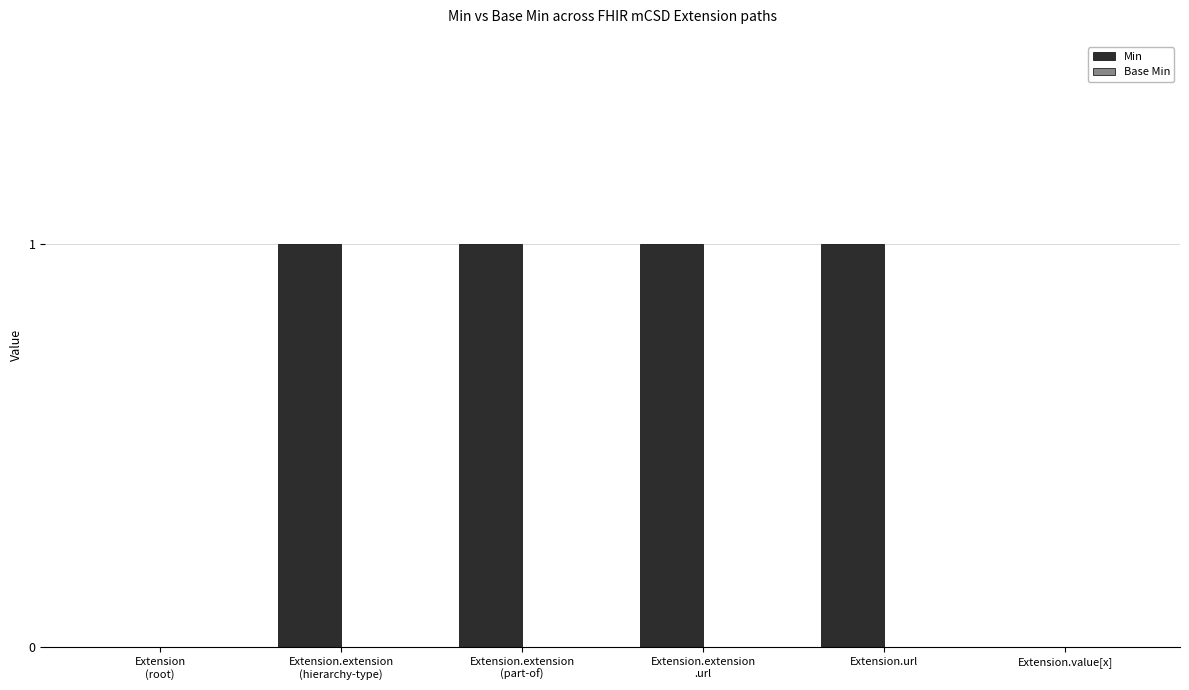

The chart shows a value of 0 at Extension.url. True or false?

False